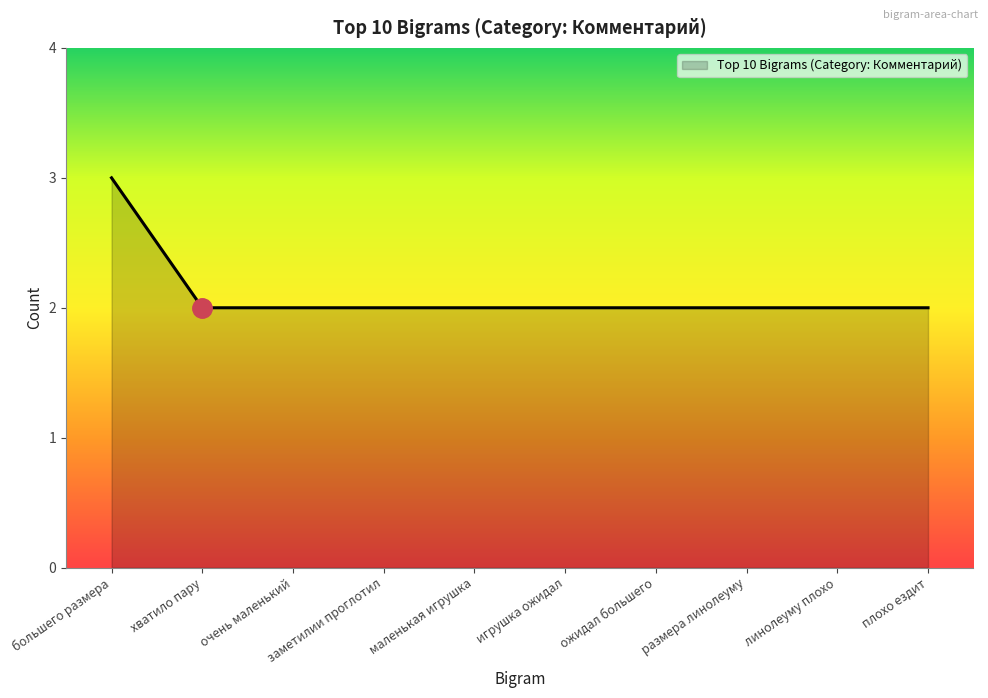

What is the ratio of the value at заметилии проглотил to the value at маленькая игрушка?

1.0